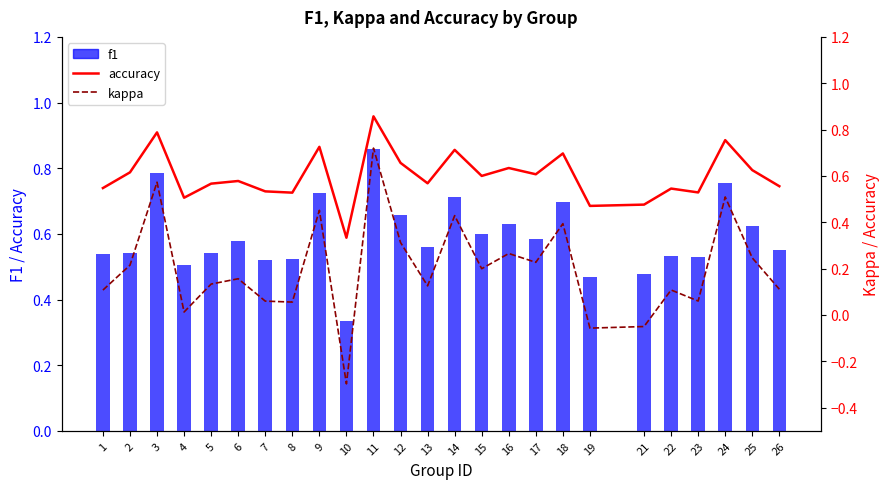

Does the chart contain stacked bars?

No